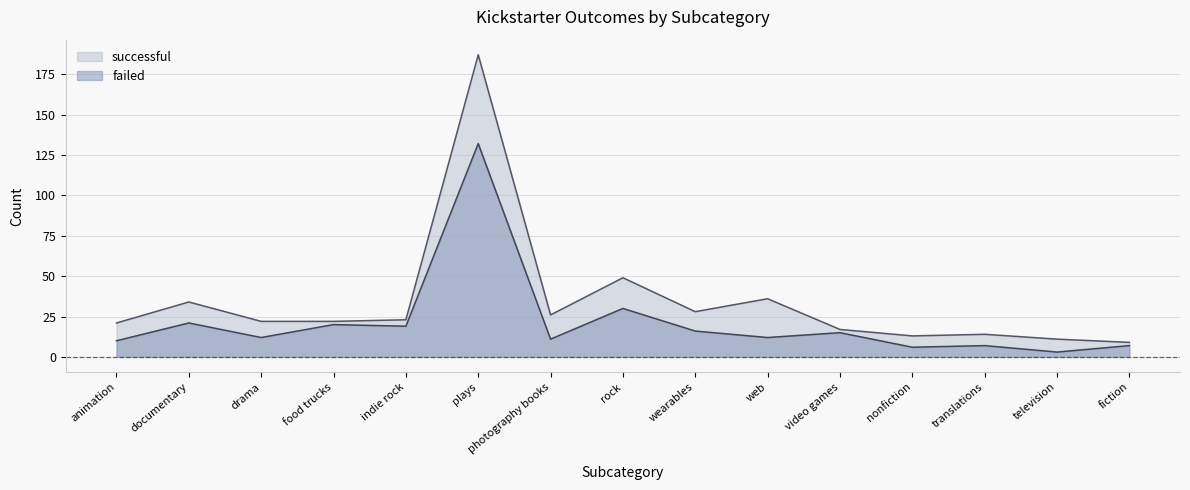

What is the difference between the second highest and second lowest values in the failed series?

24